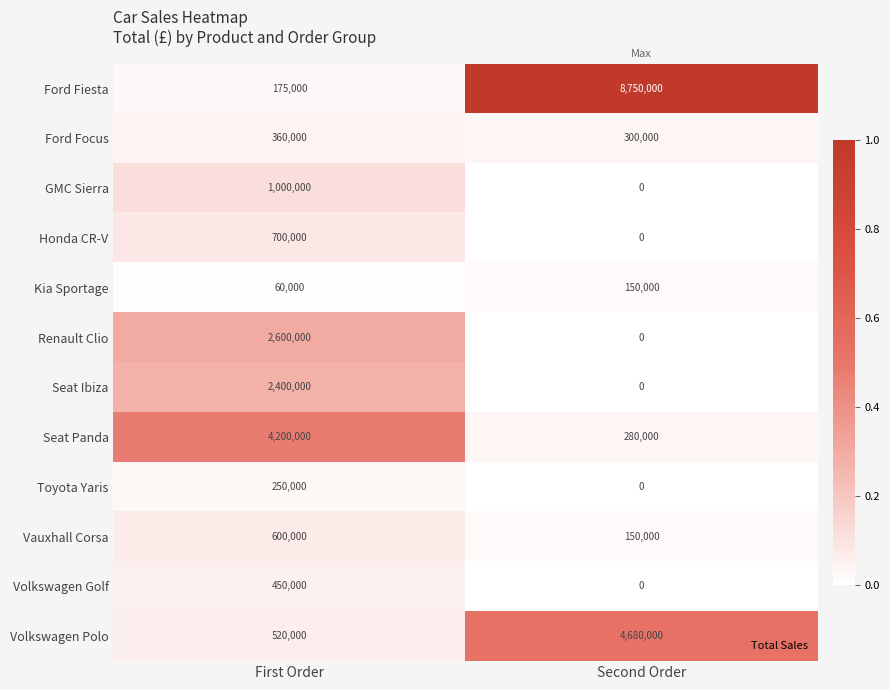

List the series in order of their peak value, highest first.

Ford Fiesta, Volkswagen Polo, Seat Panda, Renault Clio, Seat Ibiza, GMC Sierra, Honda CR-V, Vauxhall Corsa, Volkswagen Golf, Ford Focus, Toyota Yaris, Kia Sportage